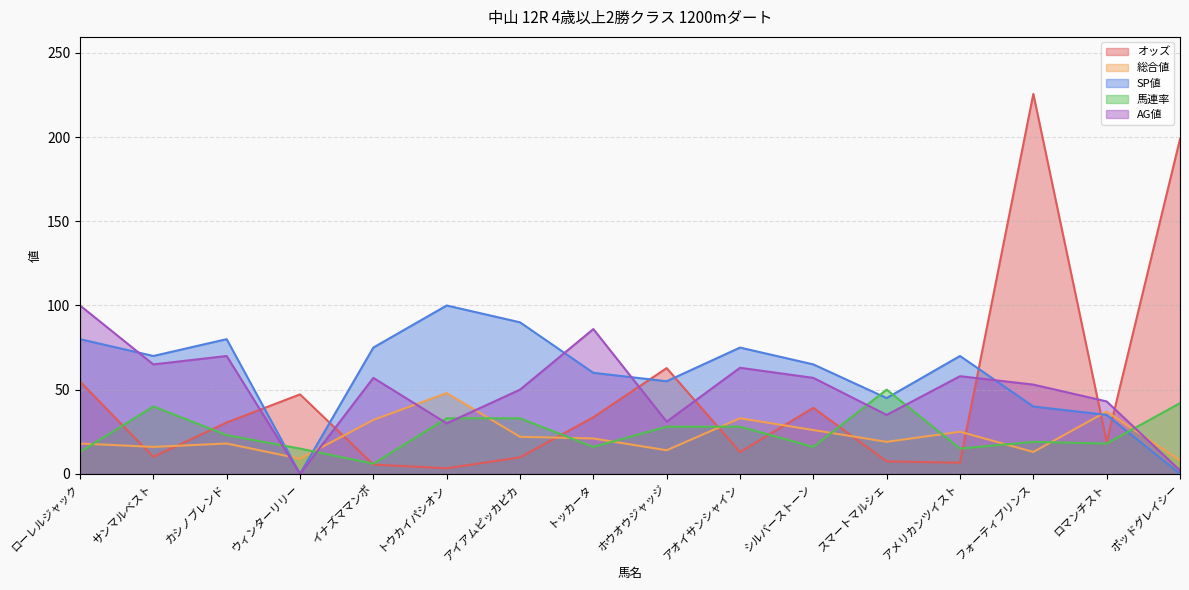

What is the difference between the SP値 values at サンマルベスト and トウカイパシオン?

30.0